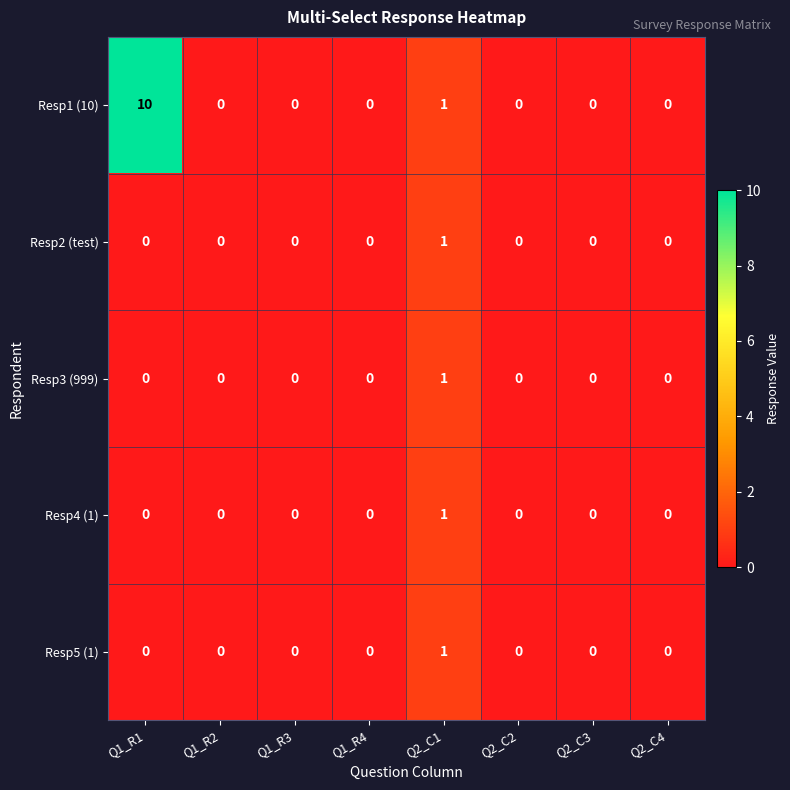

At which category does the chart reach its peak across all series?

Q1_R1